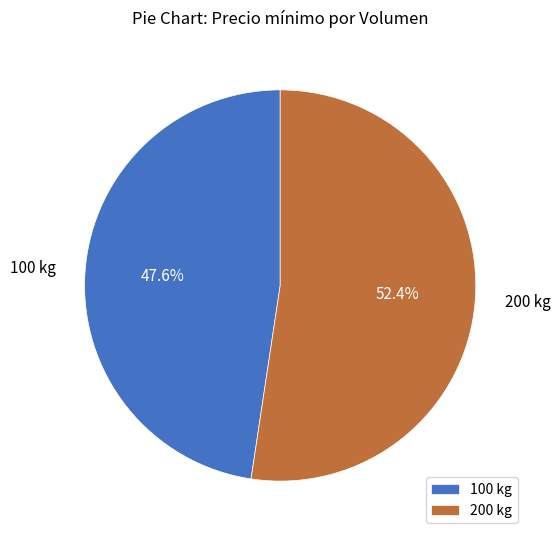

To the nearest percent, what is the difference between the 200 kg and 100 kg slice percentages?

5%